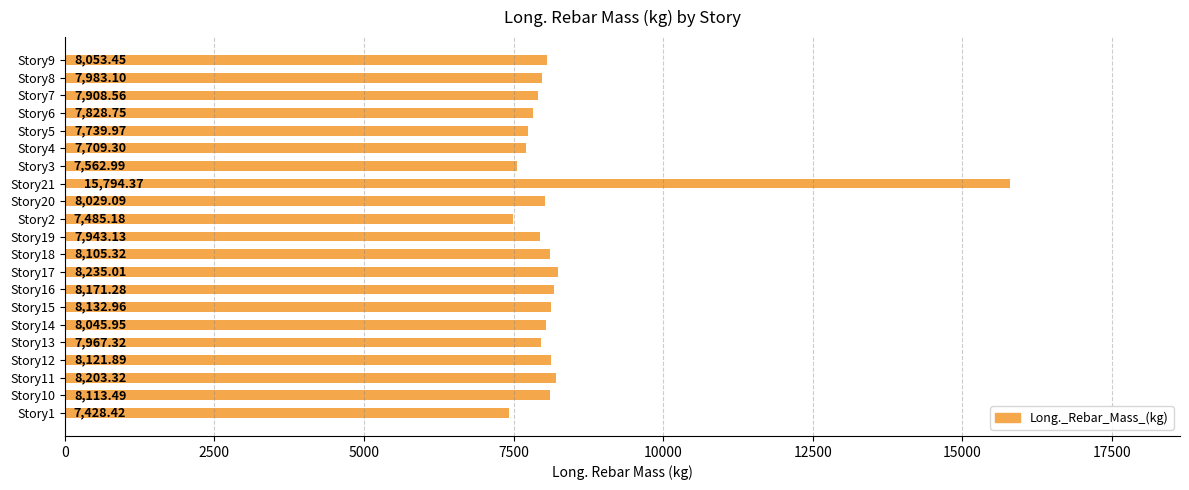

Rank the categories by value from lowest to highest.

Story1, Story2, Story3, Story4, Story5, Story6, Story7, Story19, Story13, Story8, Story20, Story14, Story9, Story18, Story10, Story12, Story15, Story16, Story11, Story17, Story21